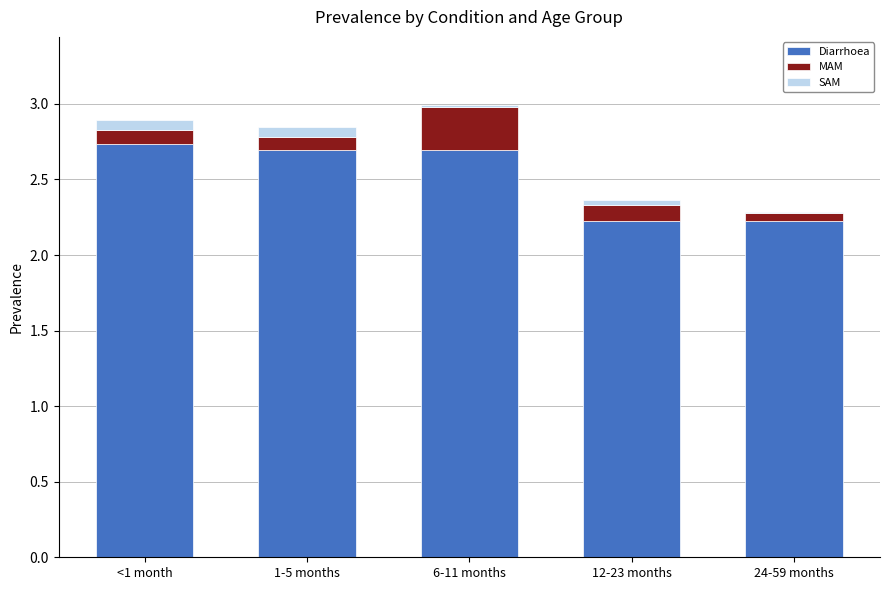

What is the sum of the Diarrhoea values at 6-11 months and 1-5 months?

5.4